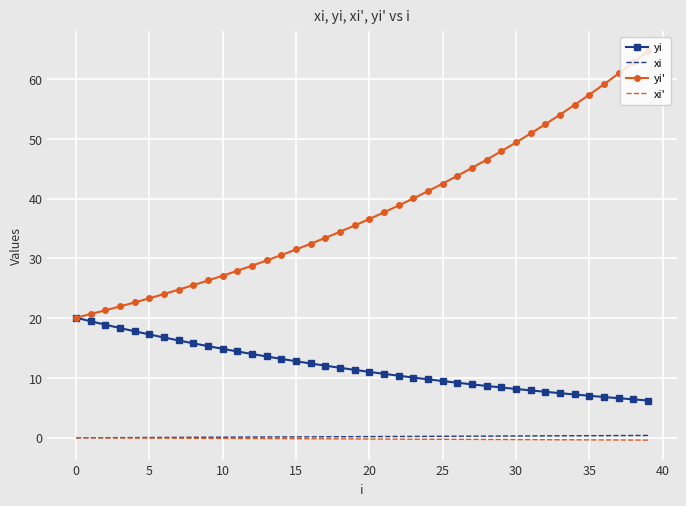

What is the difference between the maximum and minimum values in the yi series?

13.9